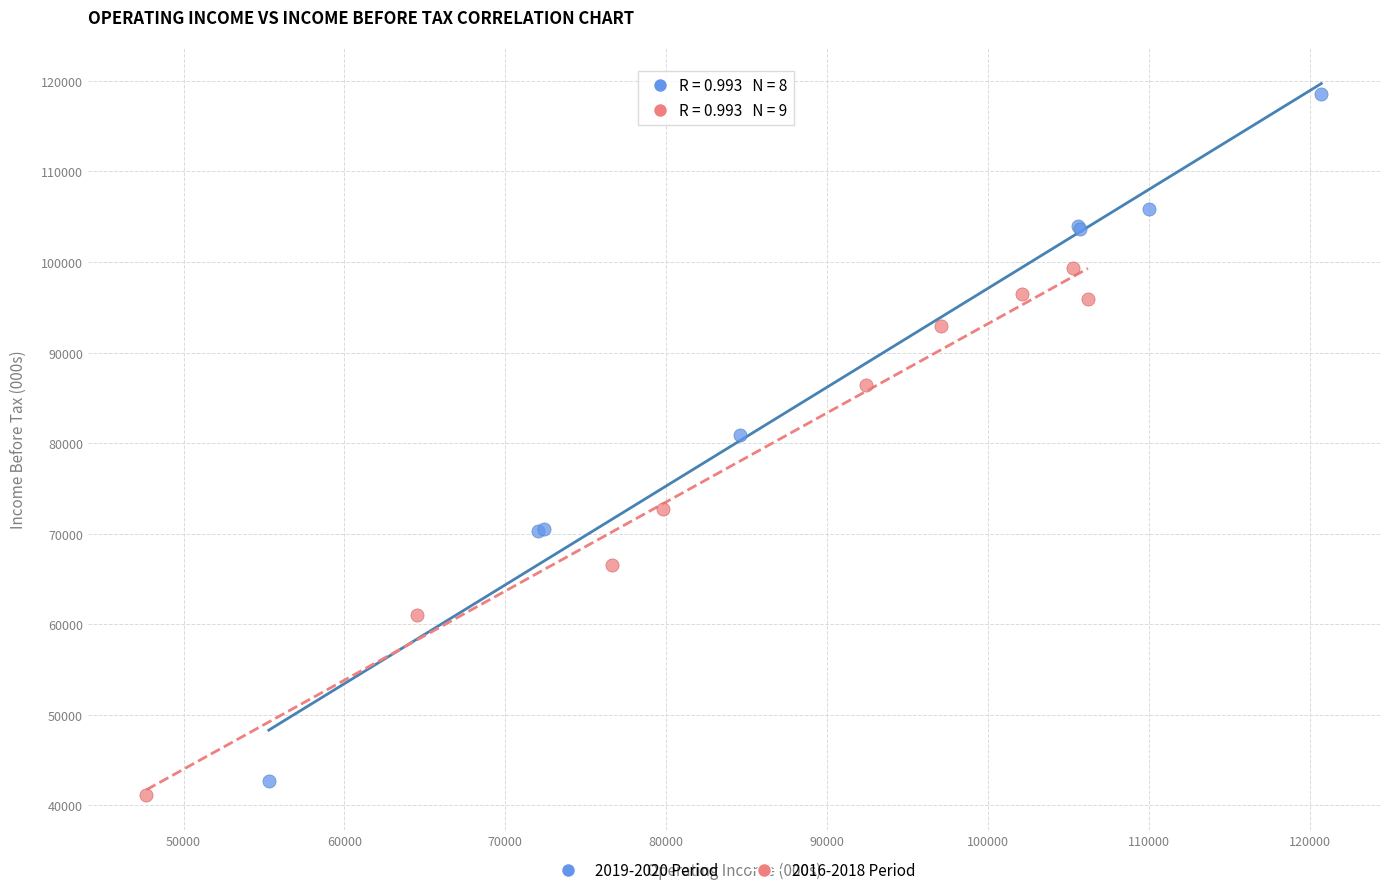

Which series has the widest spread of Y values?

2019-2020 Period